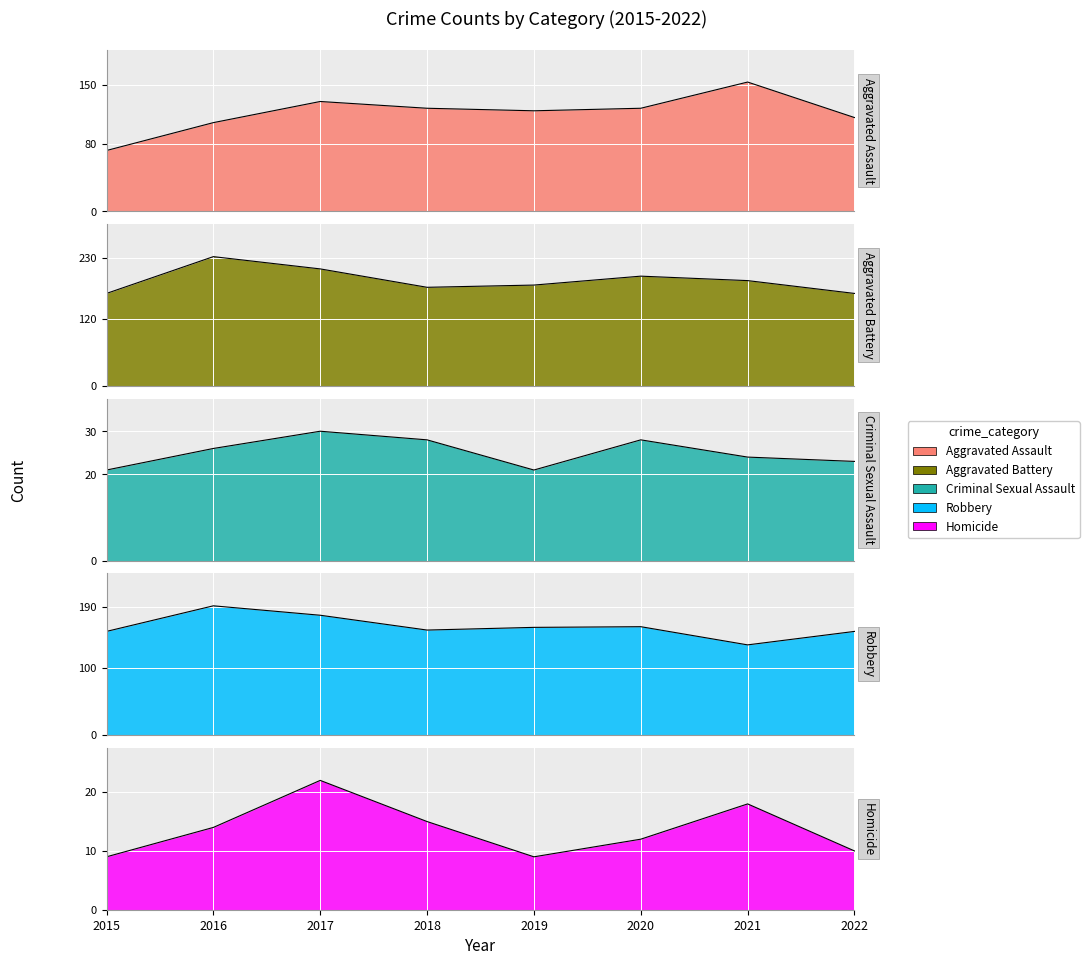

What is the value of the Homicide point at the 4th from the left?

15